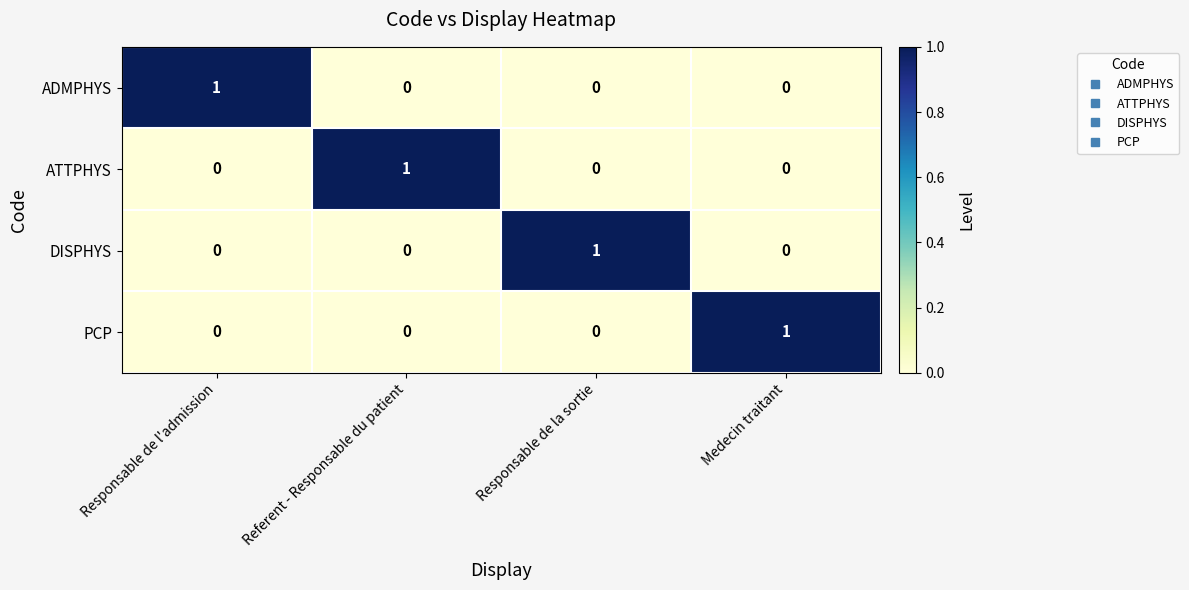

Reading left to right, what are all the values shown in this chart?

ADMPHYS: 1	0	0	0
ATTPHYS: 0	1	0	0
DISPHYS: 0	0	1	0
PCP: 0	0	0	1